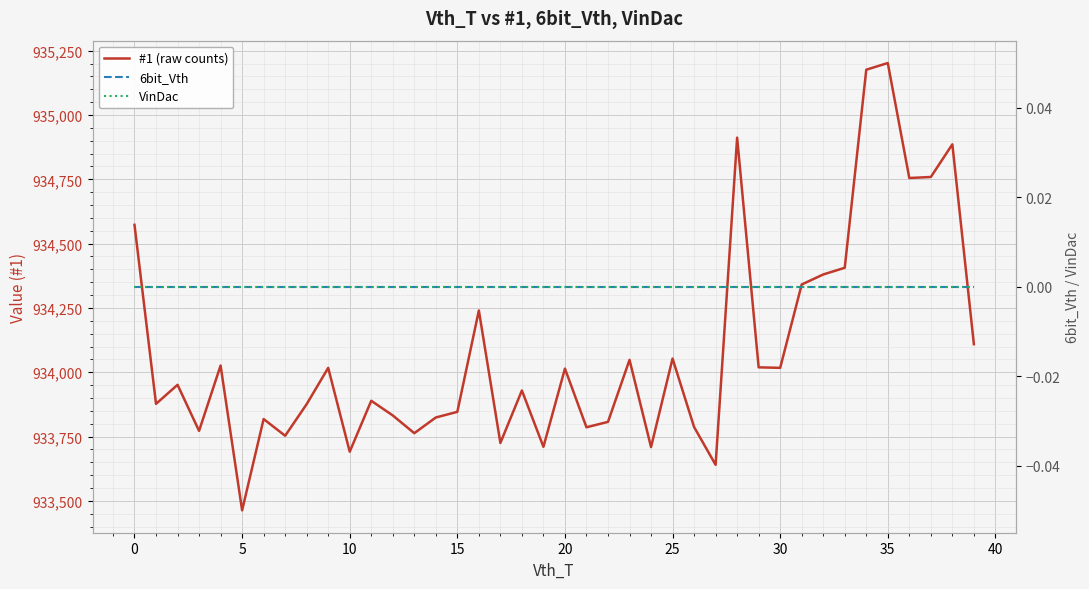

True or false: #1 (raw counts) and VinDac intersect in this chart.

False